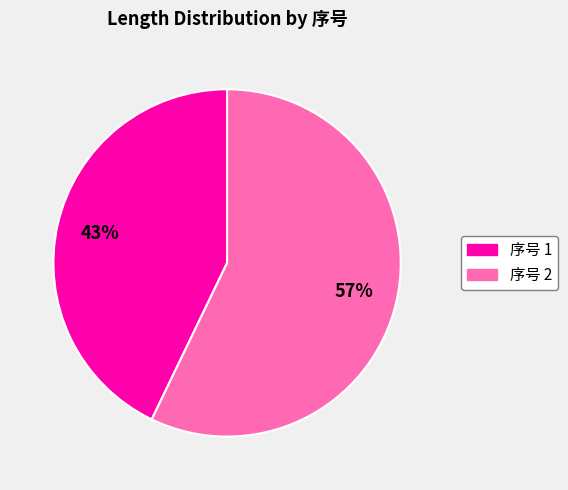

Which slice is the largest?

序号 2